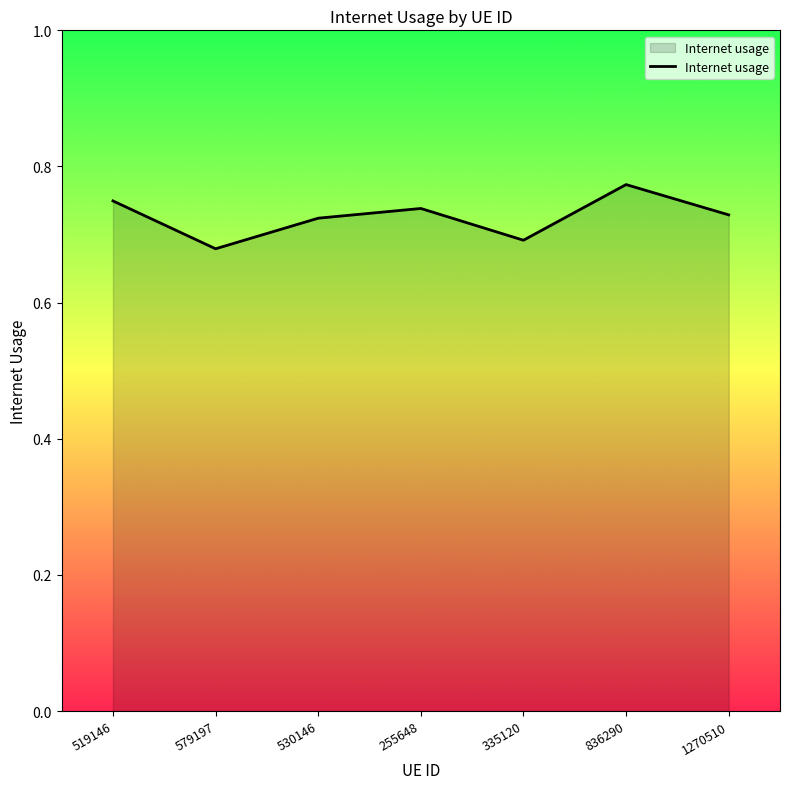

At which label is the value closest to 0?

579197